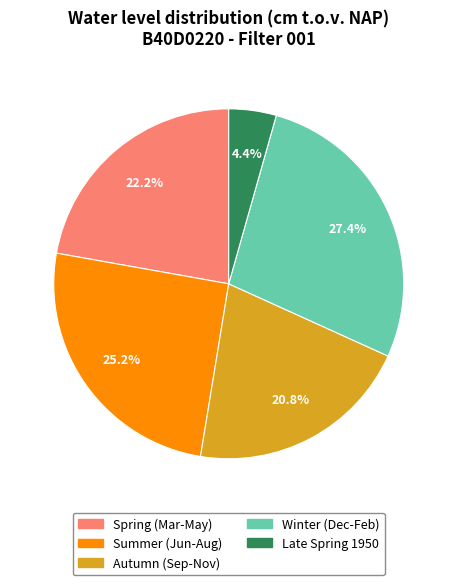

To the nearest percent, what is the average slice percentage?

20%